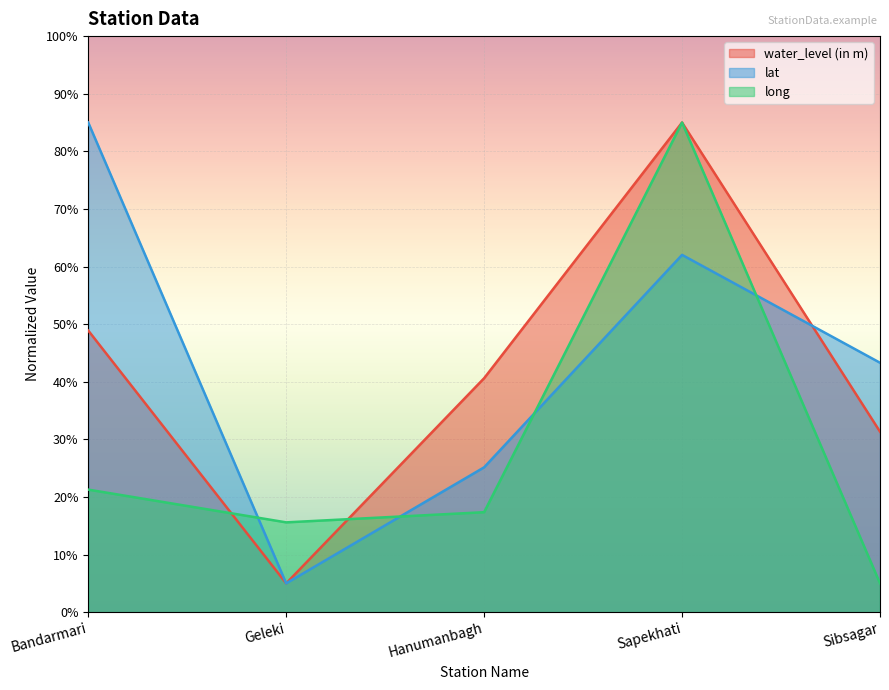

What is the maximum value for water_level (in m)?

85.0